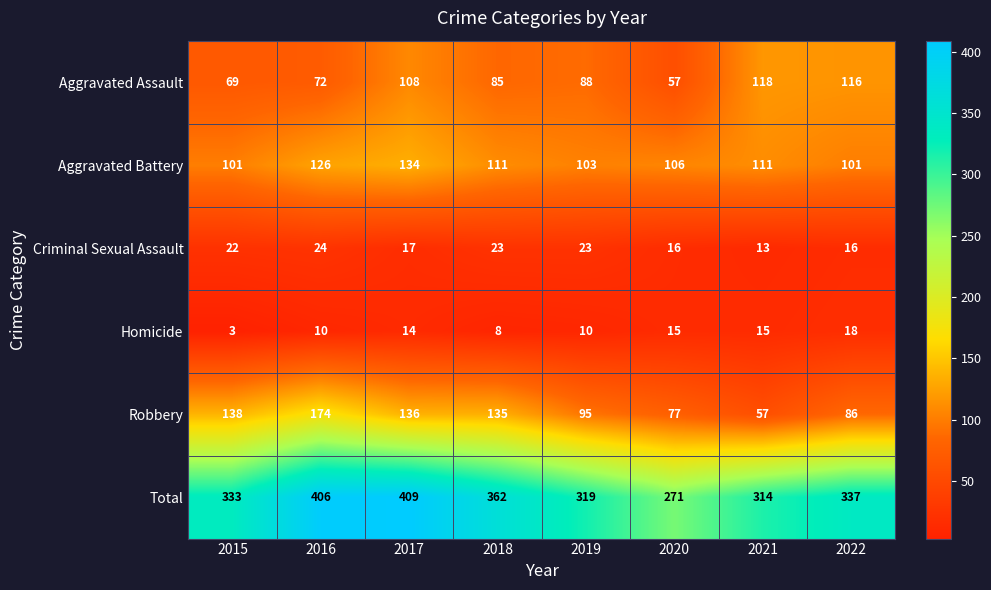

What is the total value across all series at 2019?

638